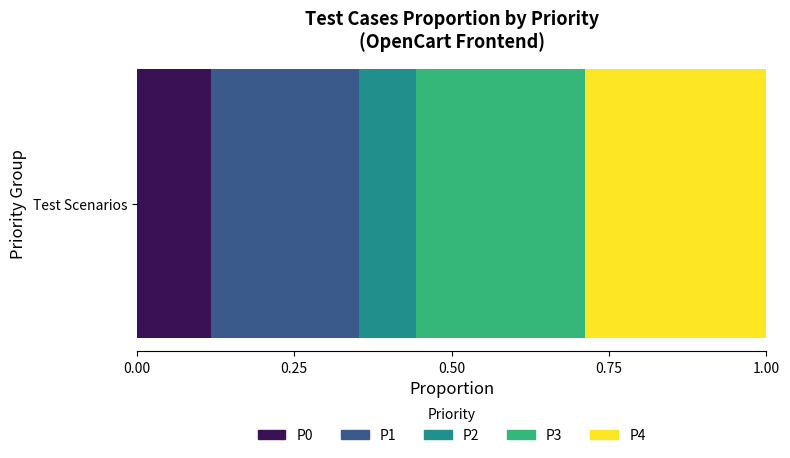

Is it true that P0 equals 0.2 at Test Scenarios?

False